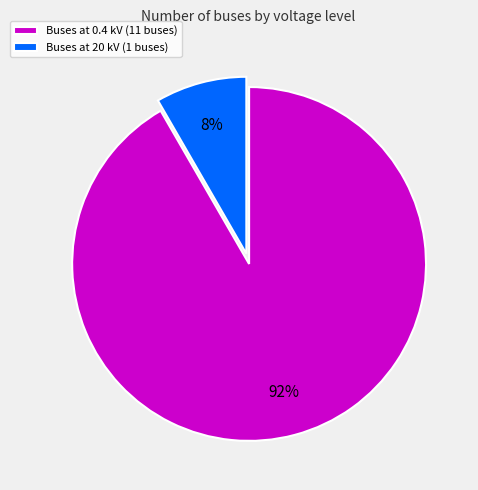

Is there any slice that represents more than half of the pie?

Yes